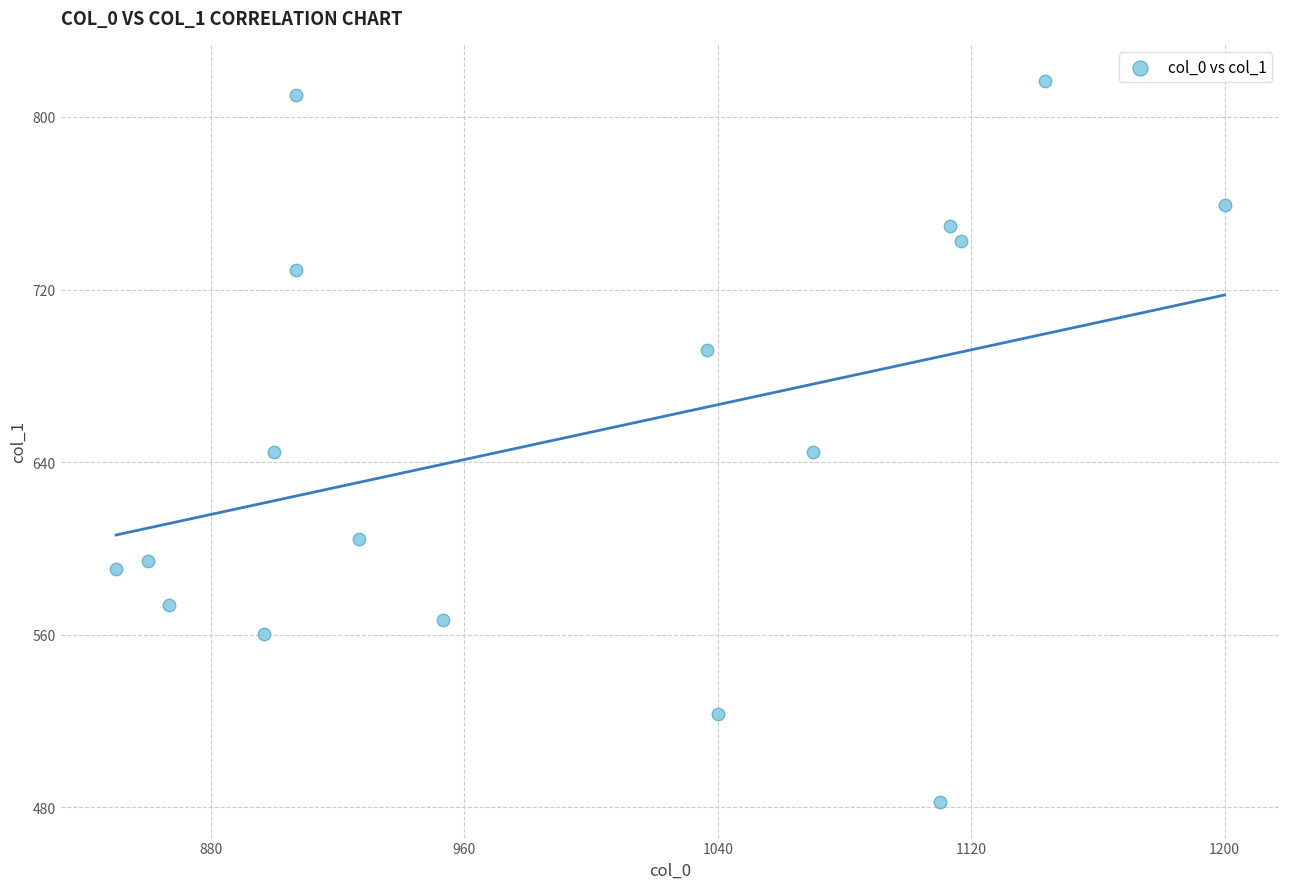

What is the range of X values (max minus min)?

350.0